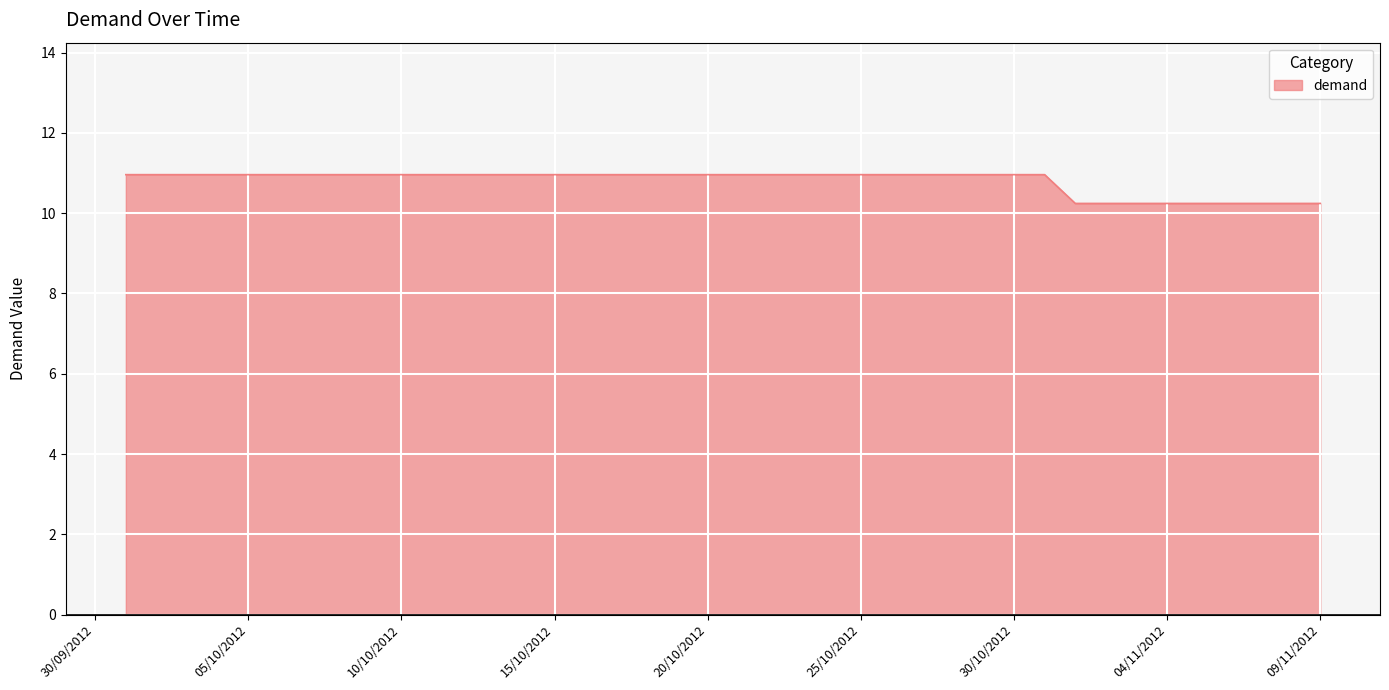

What is the minimum value shown in the chart?

10.2